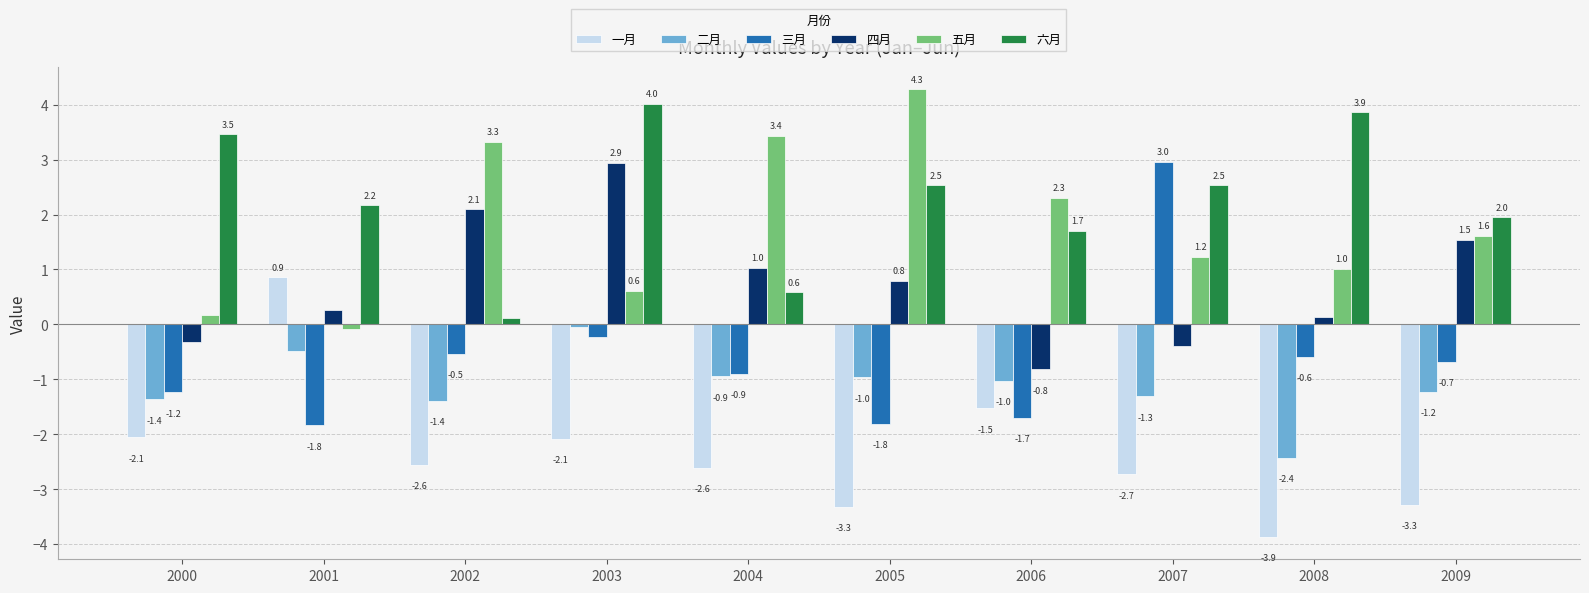

What is the approximate value of 三月 at 2005?

-1.8